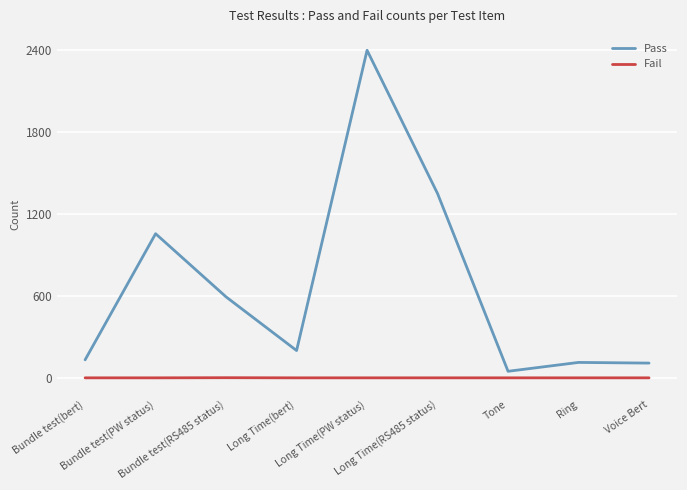

What is the total value across all series at Tone?

48